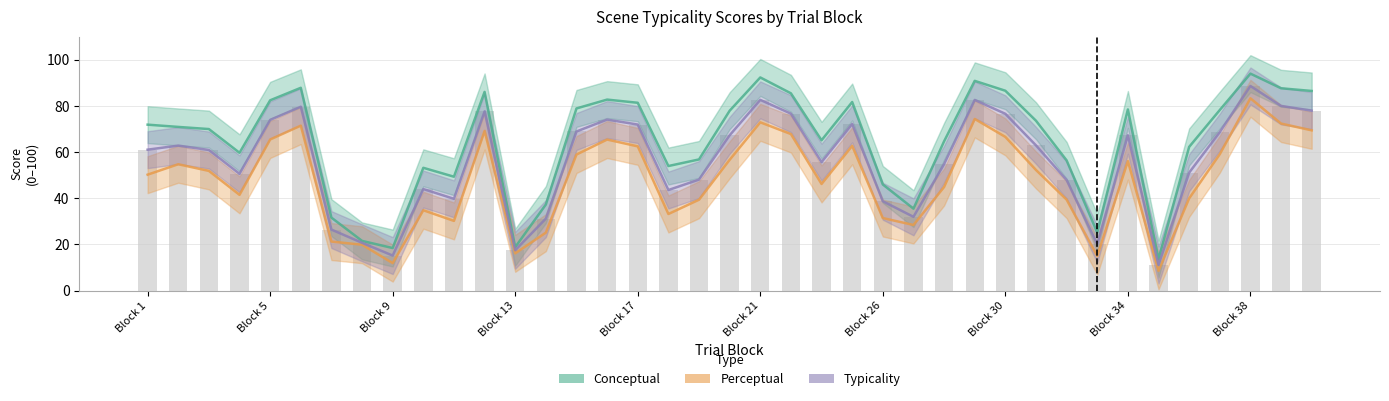

What is the value of the Perceptual bar at the 1st from the left?

50.3